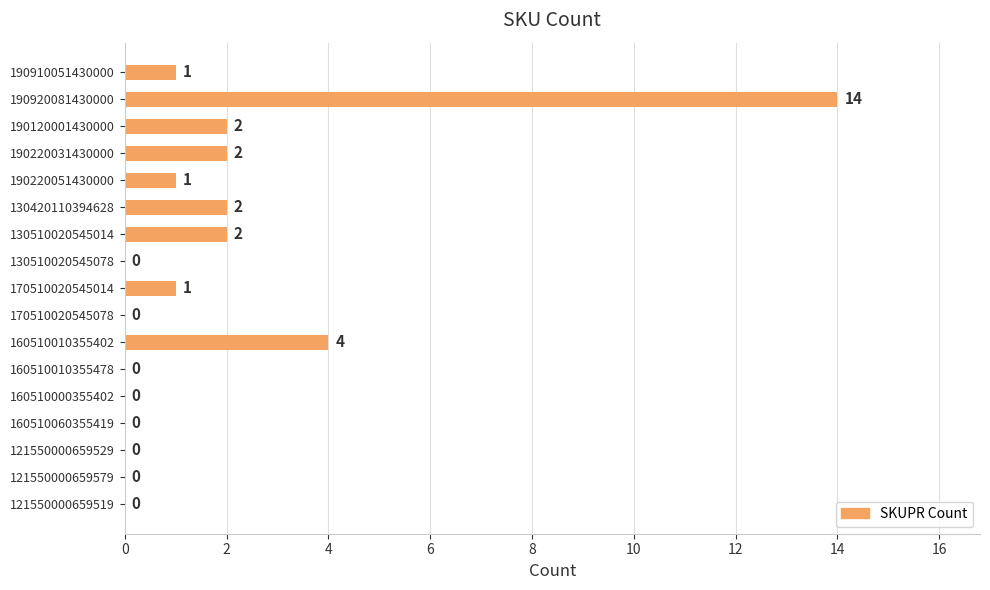

Between 121550000659529 and 160510010355402, which is larger?

160510010355402